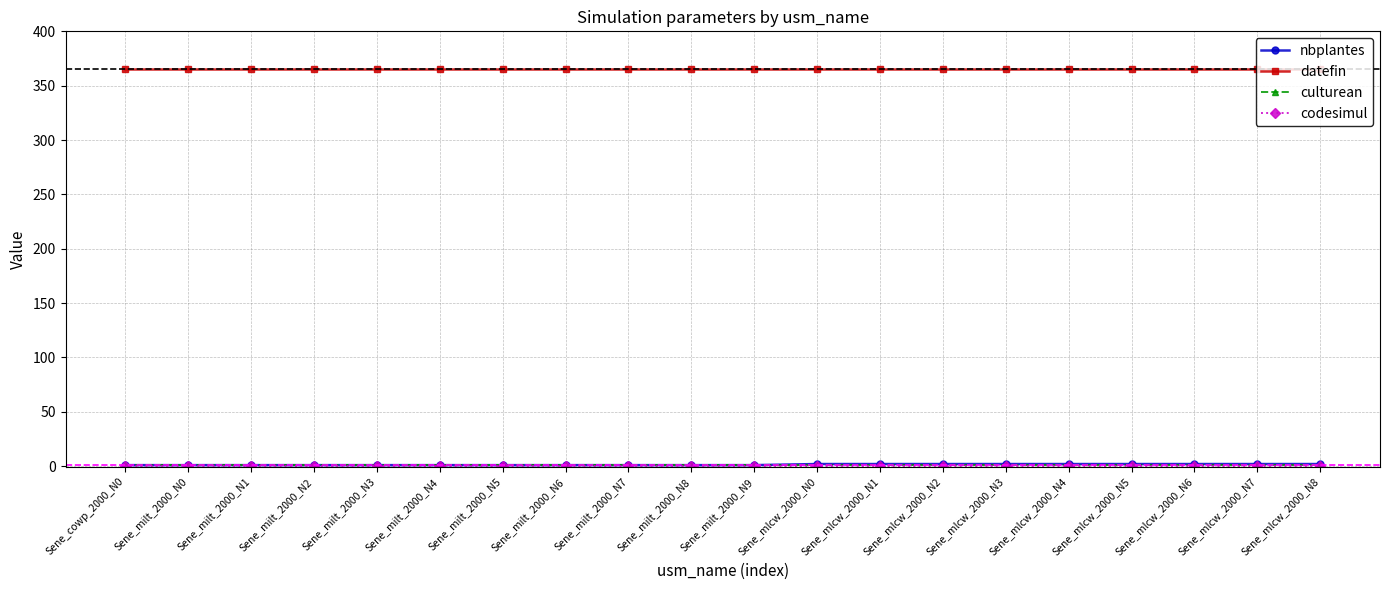

Which series has the largest total across all categories?

datefin